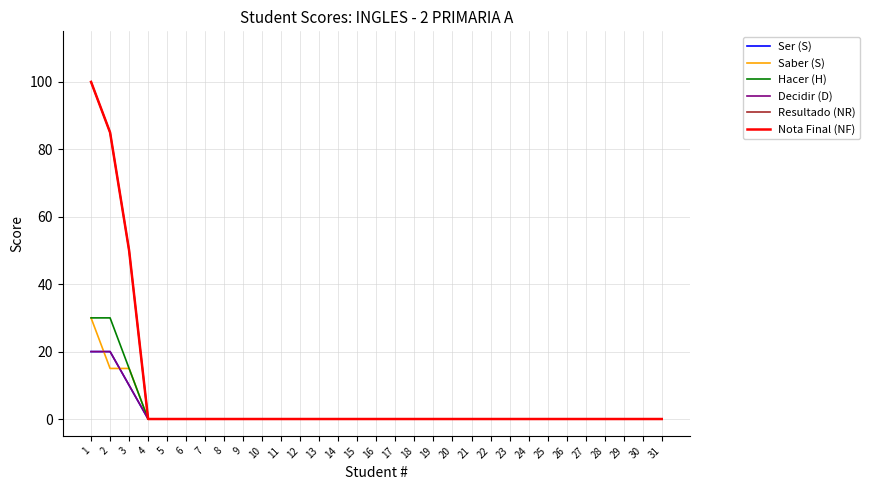

Which series has the largest range (max minus min)?

Resultado (NR)